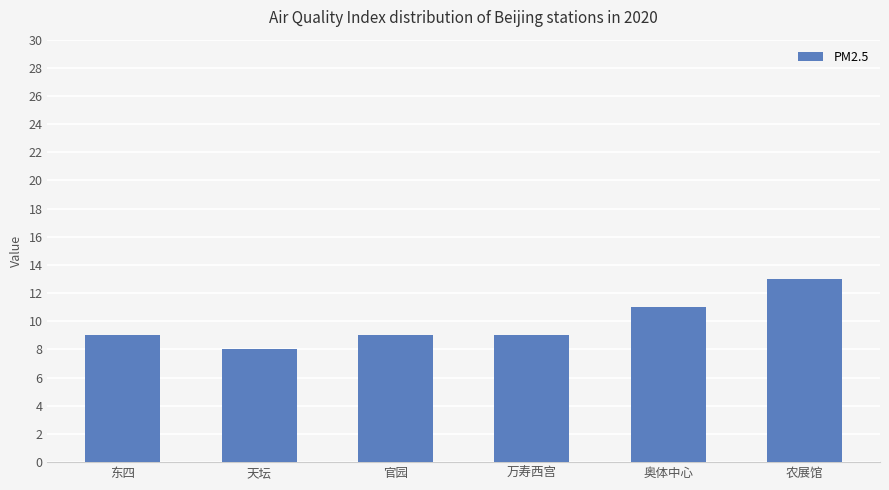

True or false: the data shows 9 at 东四.

True